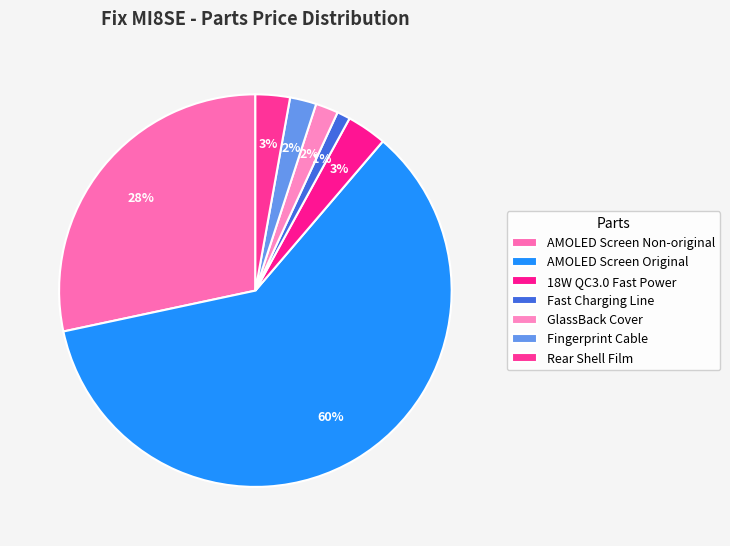

Does any single category account for the majority?

Yes